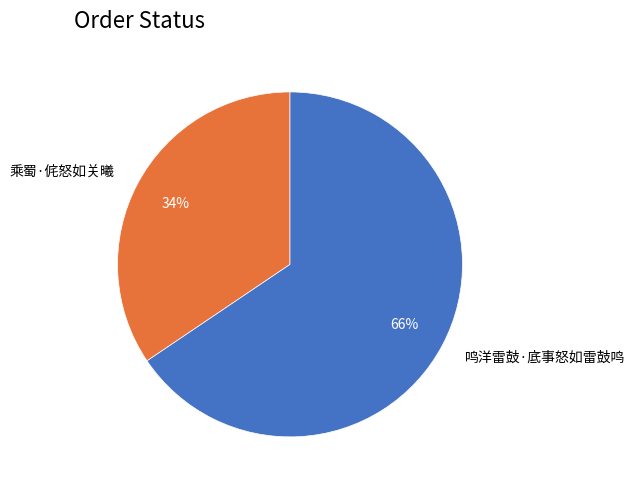

To the nearest percent, what is the combined percentage of 鸣洋雷鼓·底事怒如雷鼓鸣 and 乘蜀·侂怒如关曦?

100%